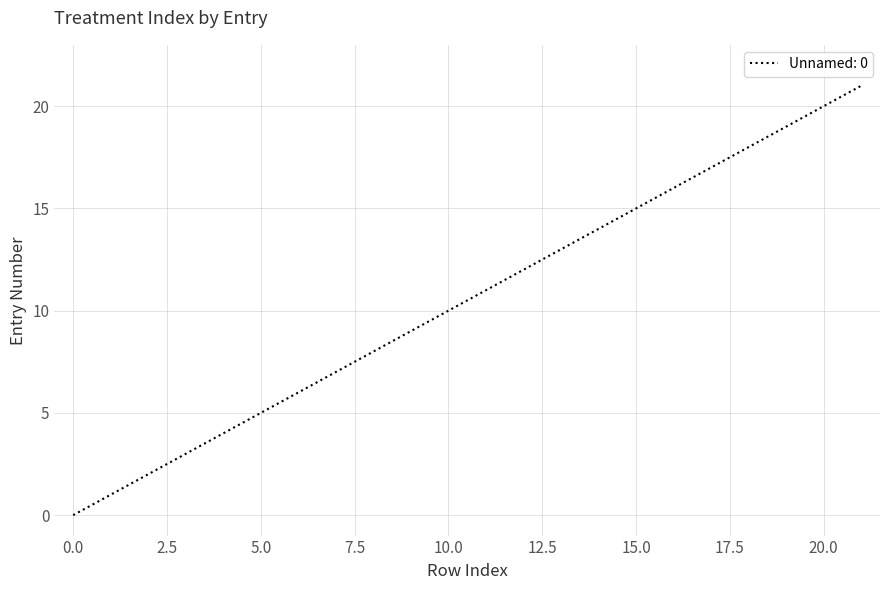

What is the difference between the maximum and minimum values?

21